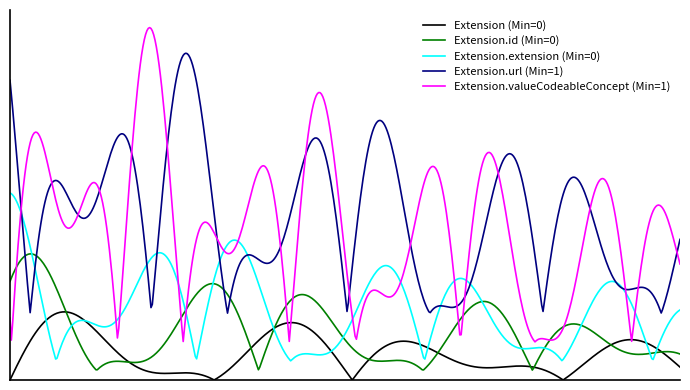

Does the chart display data point markers on the line(s)?

No